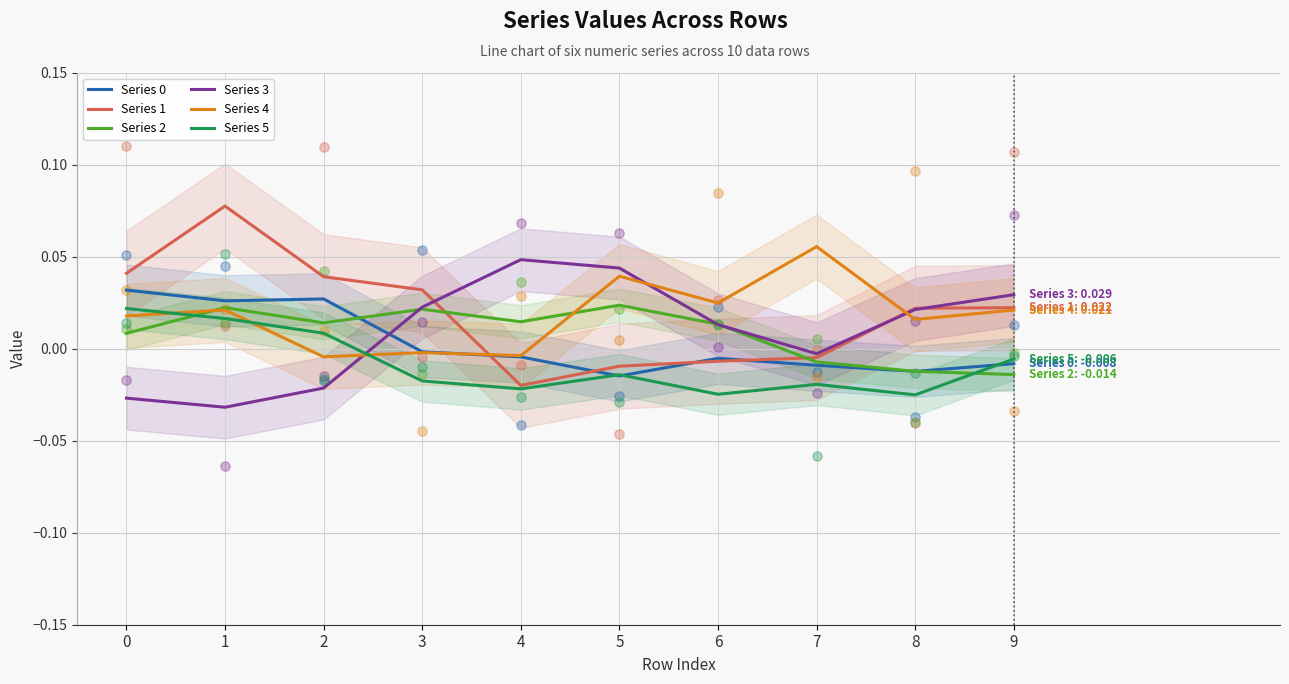

What are all the series names shown in the legend?

Series 0, Series 1, Series 2, Series 3, Series 4, Series 5